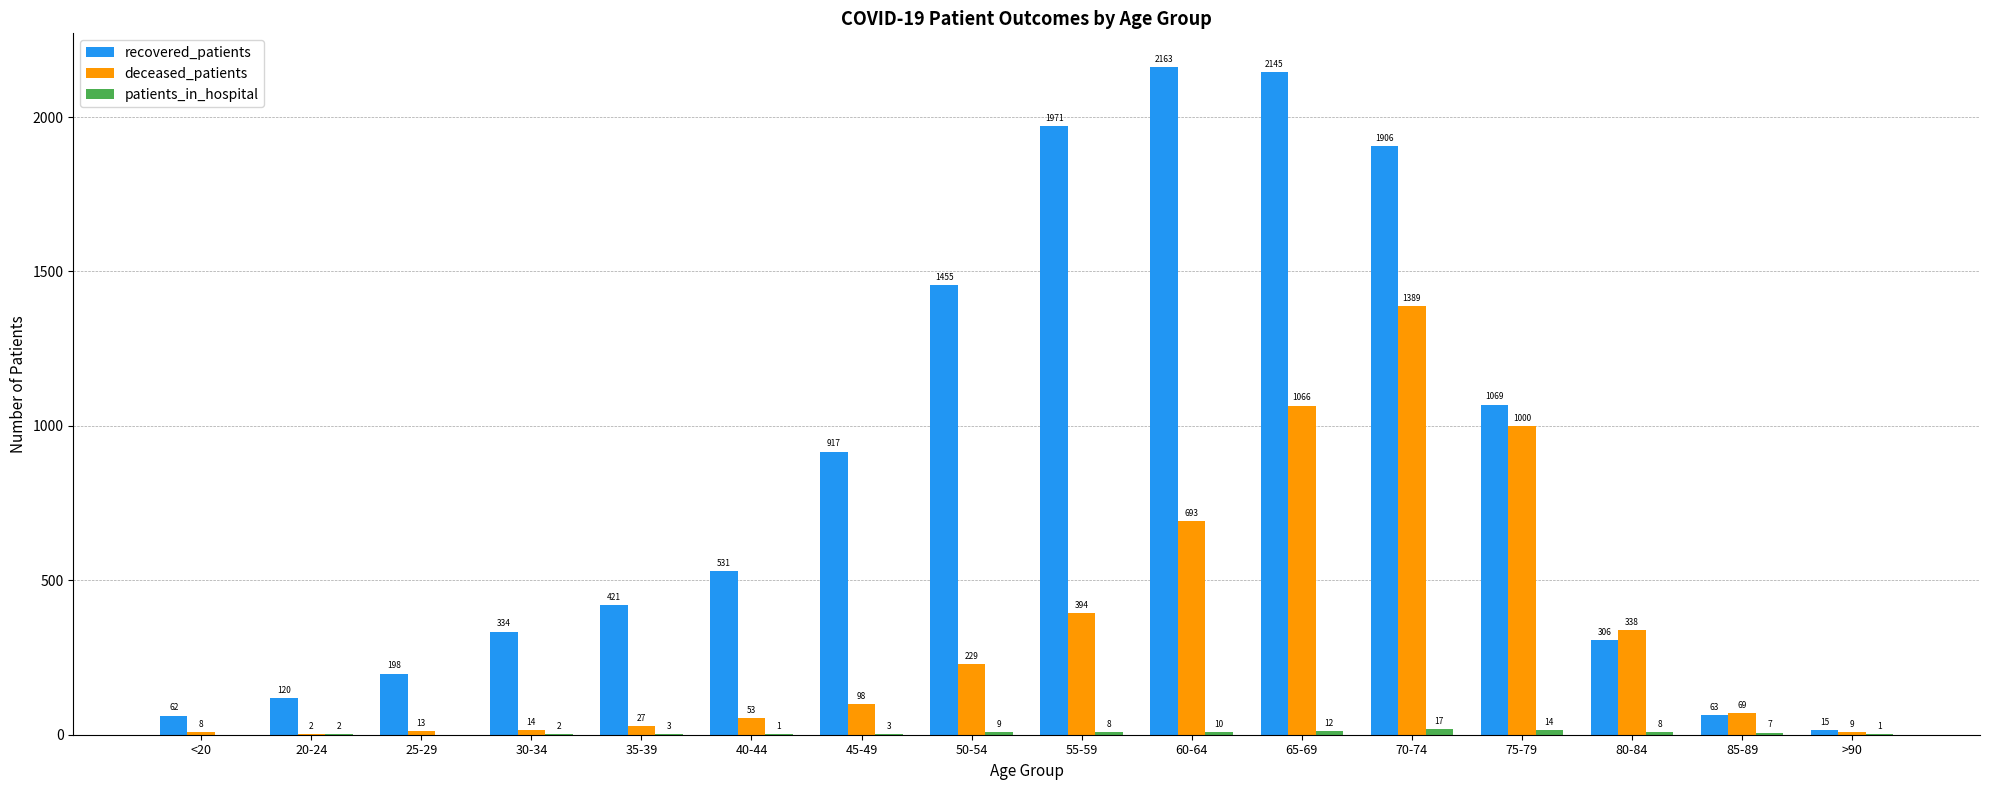

Are the bars horizontal?

No